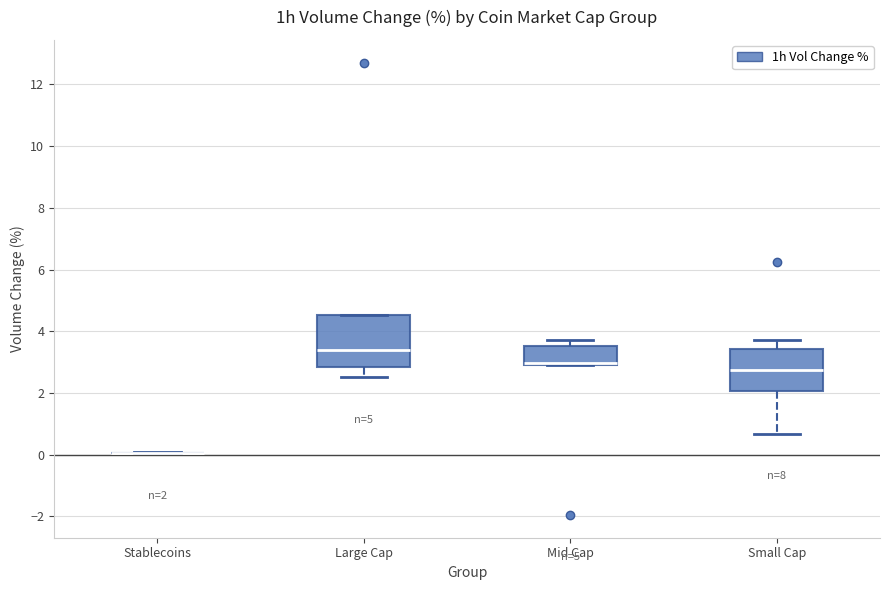

Comparing the boxes themselves (not the whiskers), which one is the tallest?

Large Cap